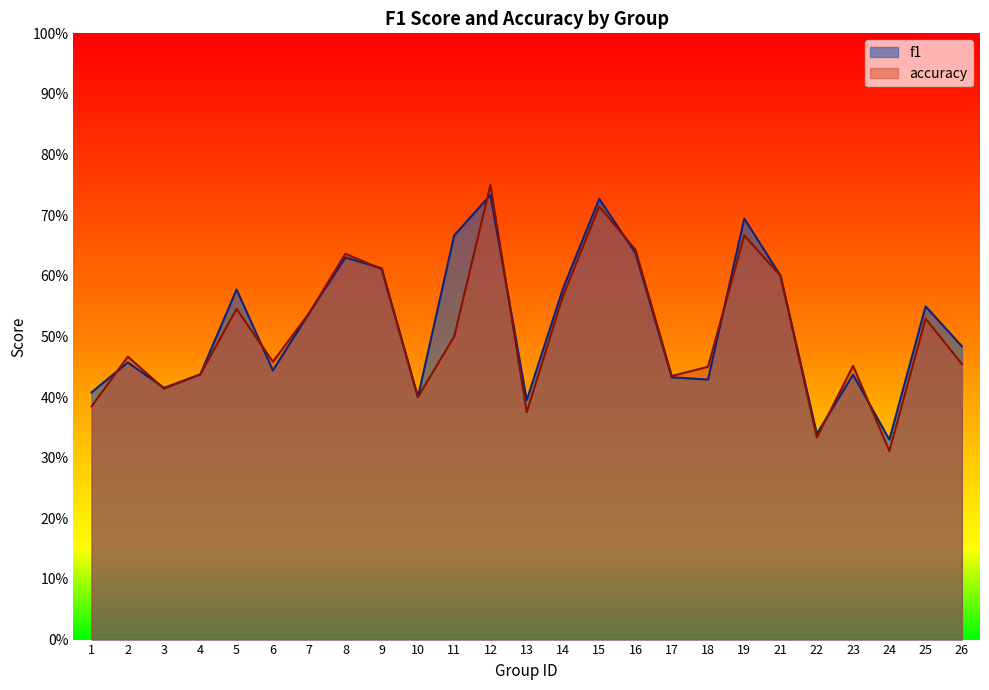

Rank the categories by f1 value from highest to lowest.

12, 15, 19, 11, 16, 8, 9, 21, 14, 5, 25, 7, 26, 2, 6, 4, 23, 17, 18, 3, 1, 10, 13, 22, 24